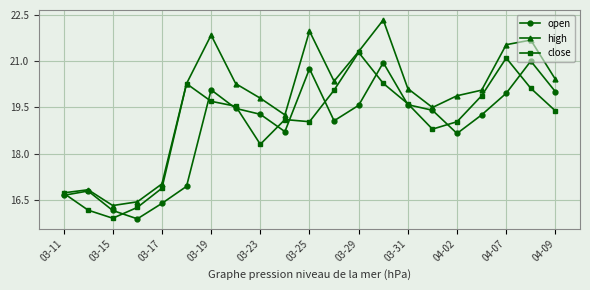

In open, how many points are lower than both neighbors (excluding endpoints)?

4